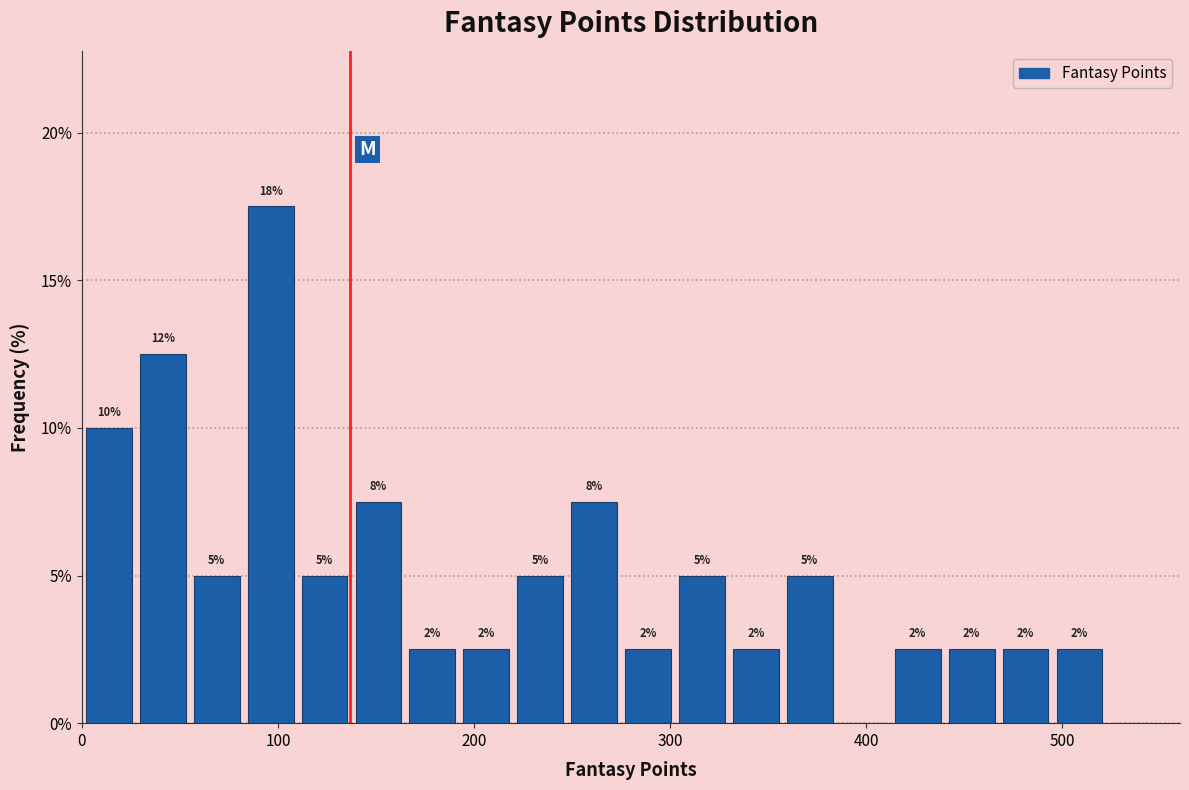

Around what value on the x-axis is the tallest bar? Give the approximate position of its centre, as read against the axis.

100